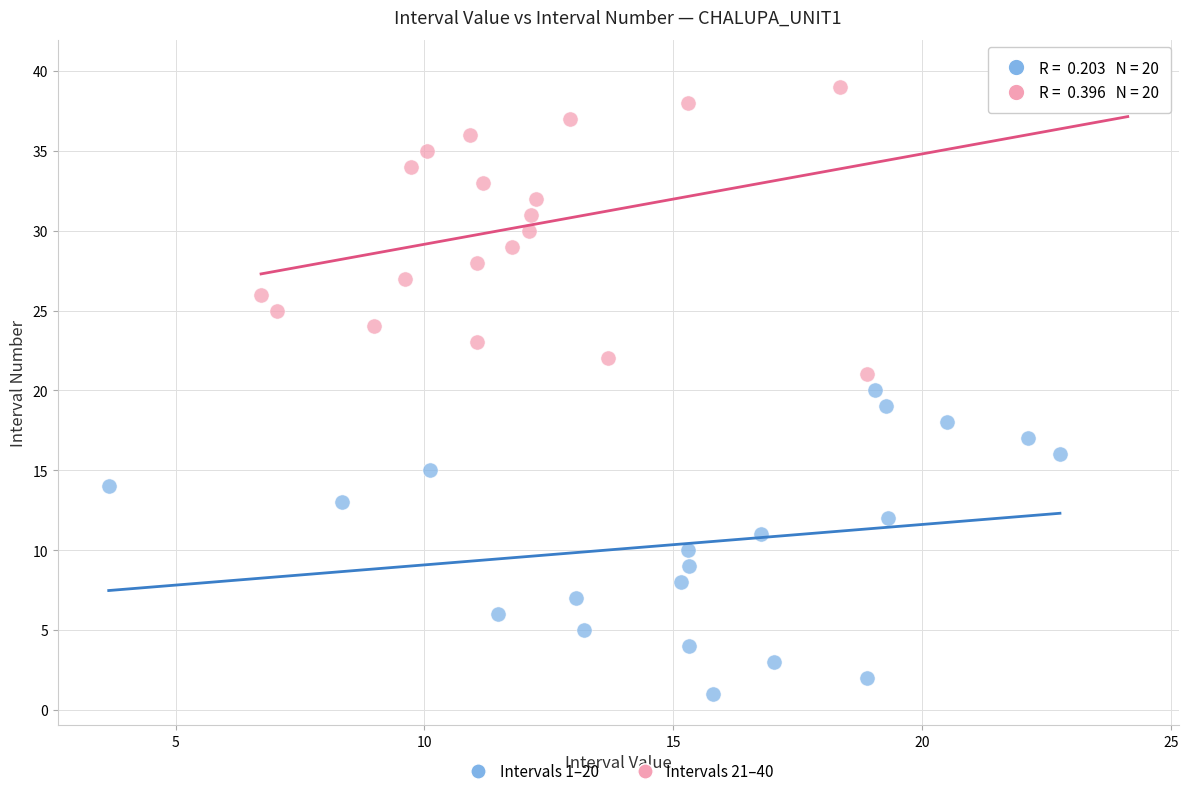

Which series reaches the minimum Y coordinate?

Intervals 1–20